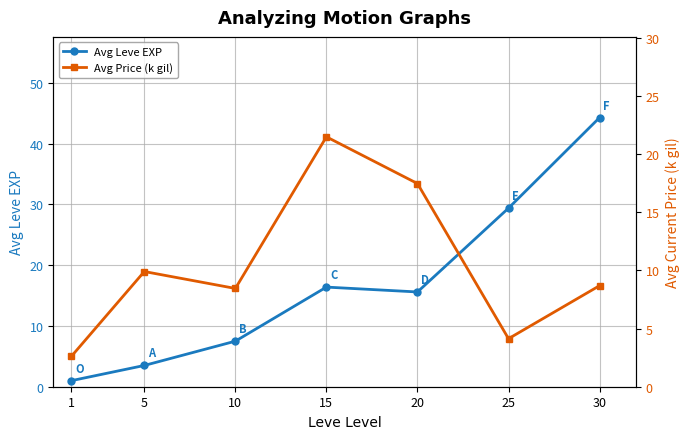

What value does the Avg Leve EXP series have at 25?

29.4